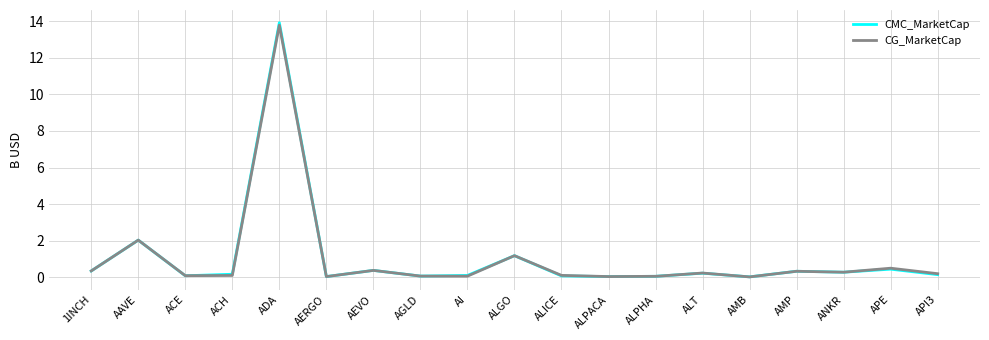

List the series in order of their peak value, highest first.

CMC_MarketCap, CG_MarketCap